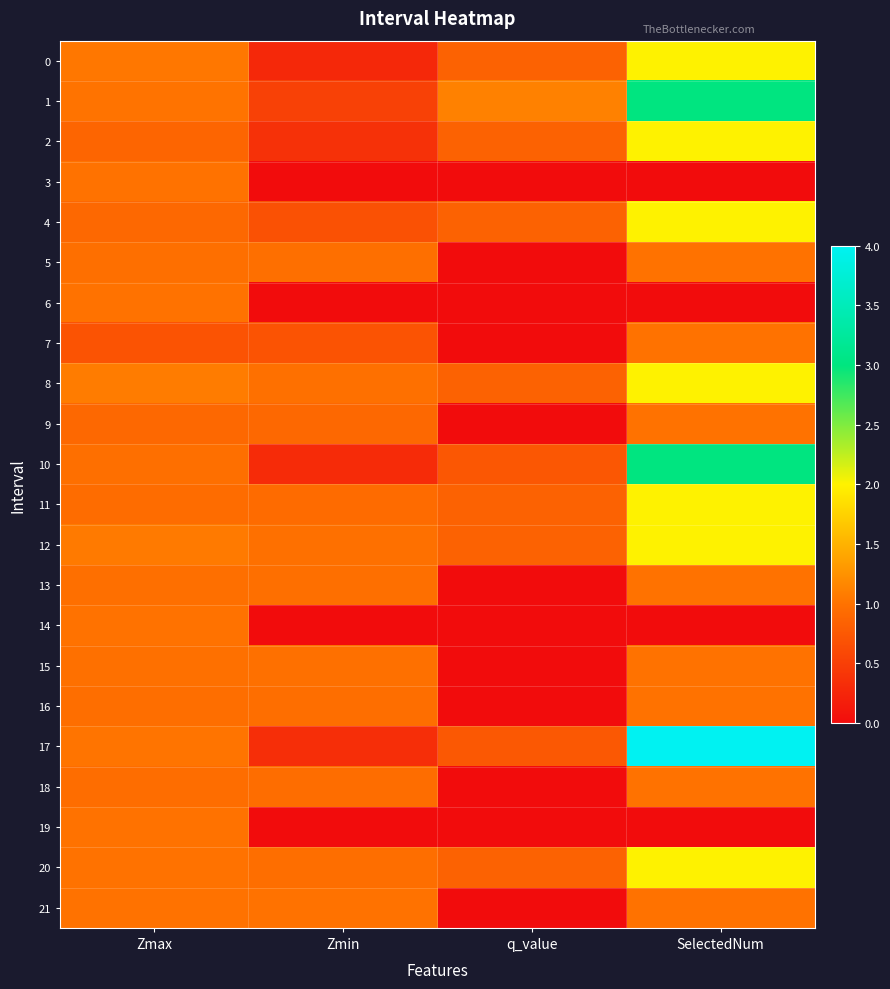

Which series changed the most between q_value and SelectedNum?

17